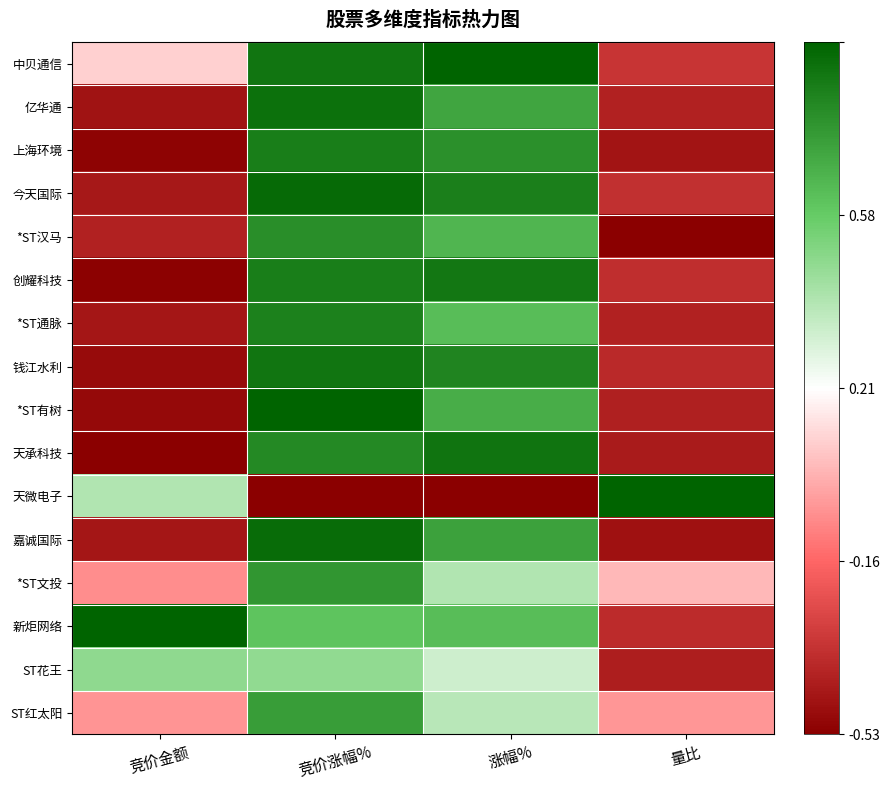

What is the difference between the highest and lowest values at 竞价金额?

2.0